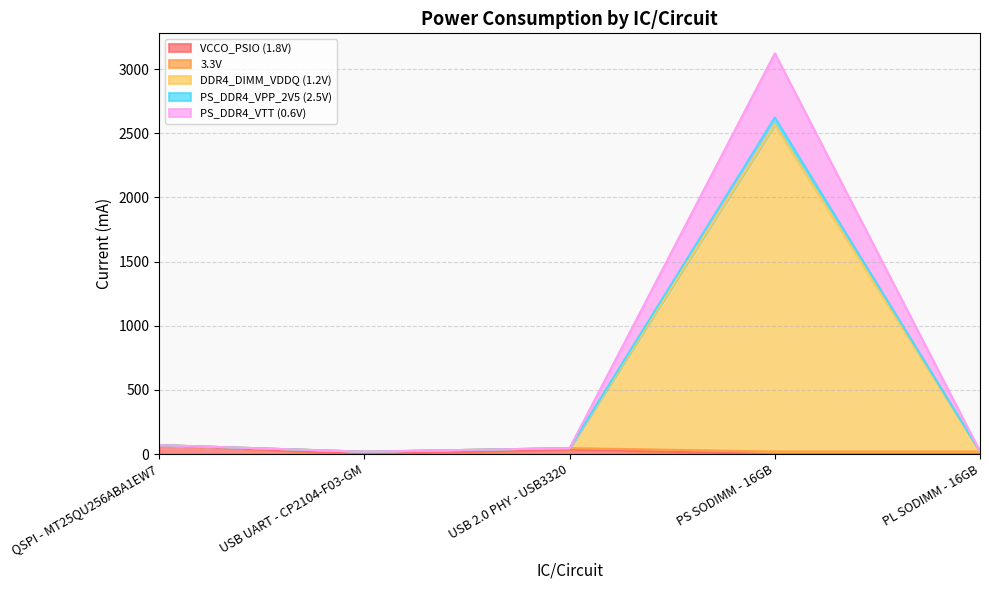

At which category is the sum across all series the highest?

PS SODIMM - 16GB